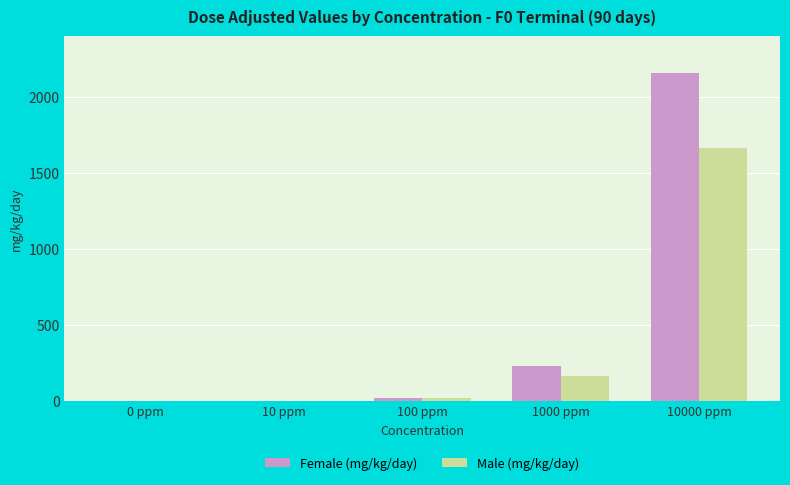

Count the number of data series in this chart.

2